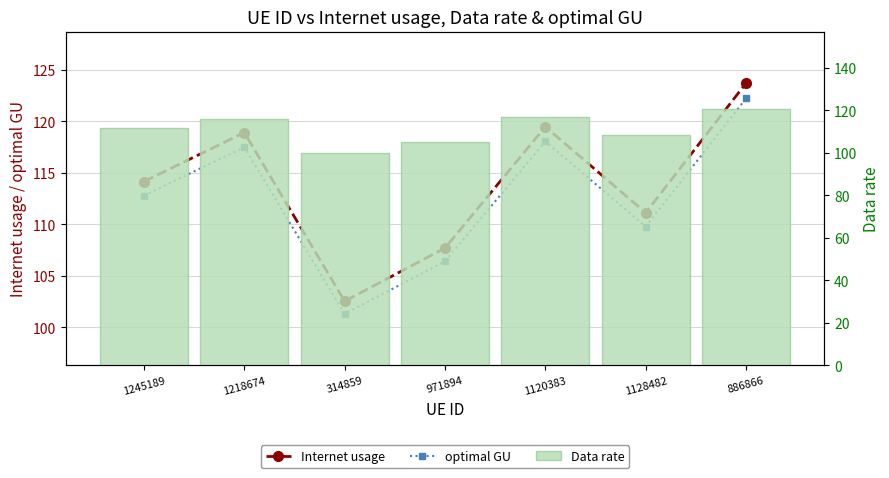

What is the difference between the maximum and minimum values in the optimal GU series?

20.9